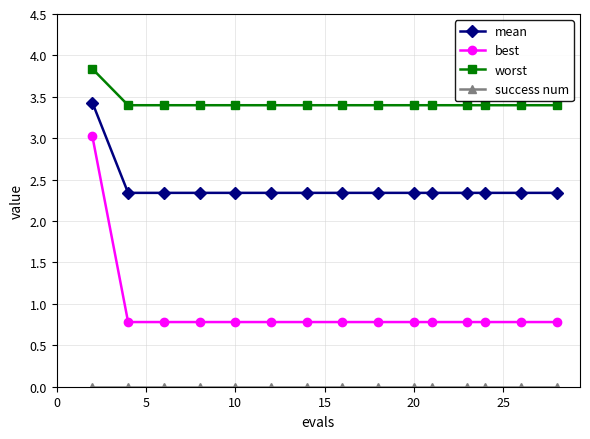

What is the maximum value shown in the chart?

3.8